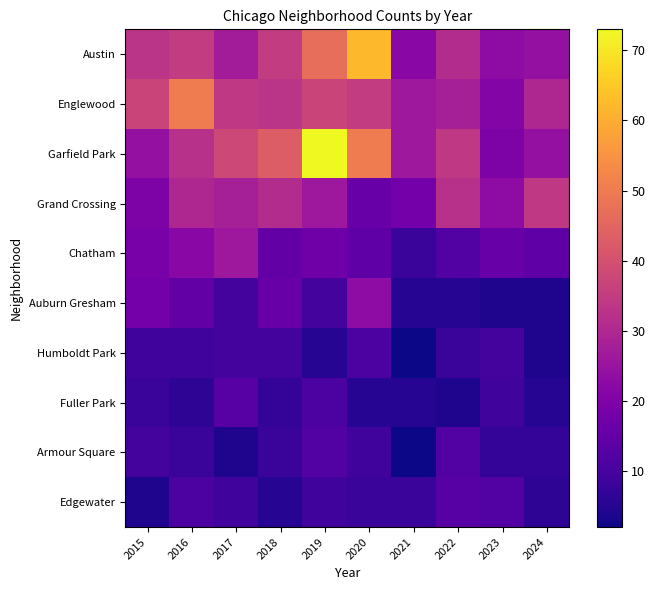

At how many categories does at least one series exceed 62?

1